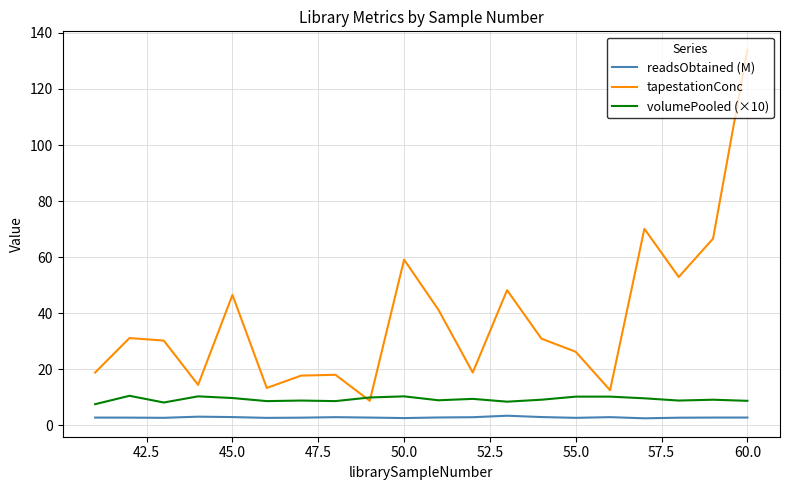

Rank the series by their average value, from highest to lowest.

tapestationConc, volumePooled (×10), readsObtained (M)